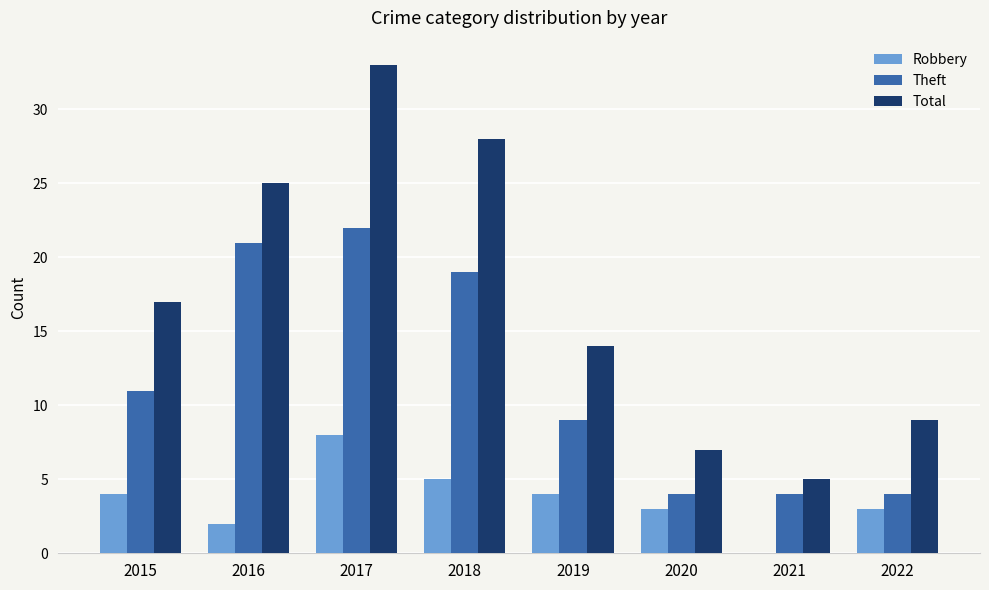

At which category is the sum across all series the highest?

2017